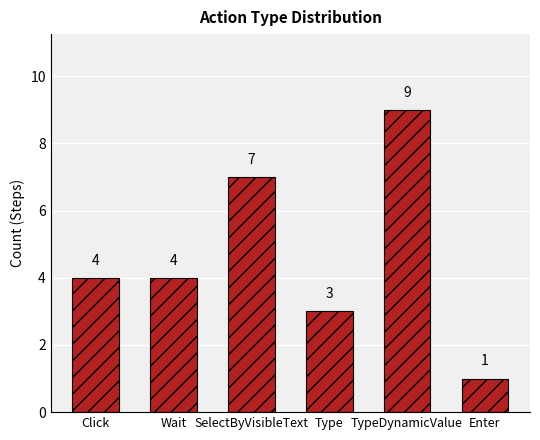

What is the change in value from SelectByVisibleText to Enter?

-6